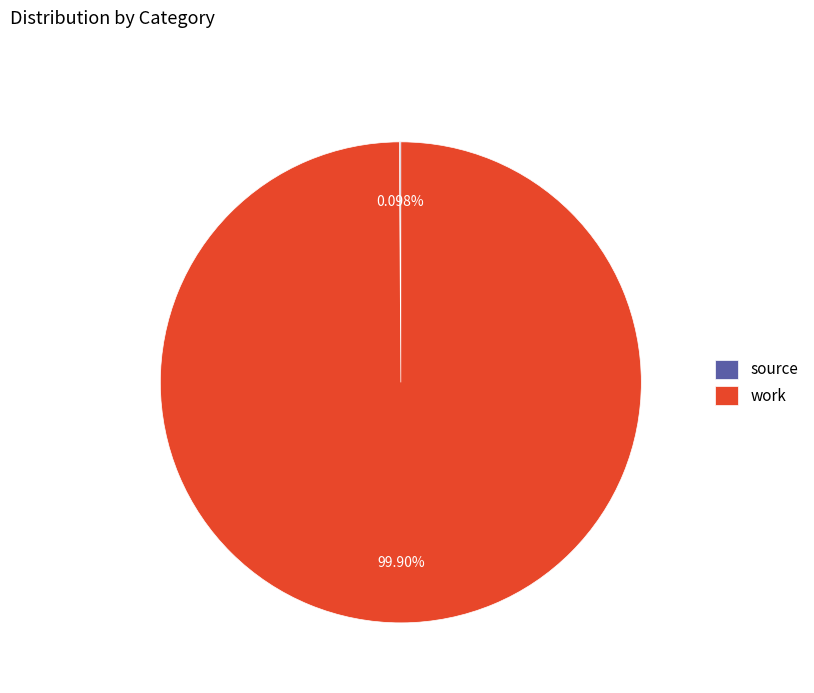

What is the largest slice in the pie chart?

work